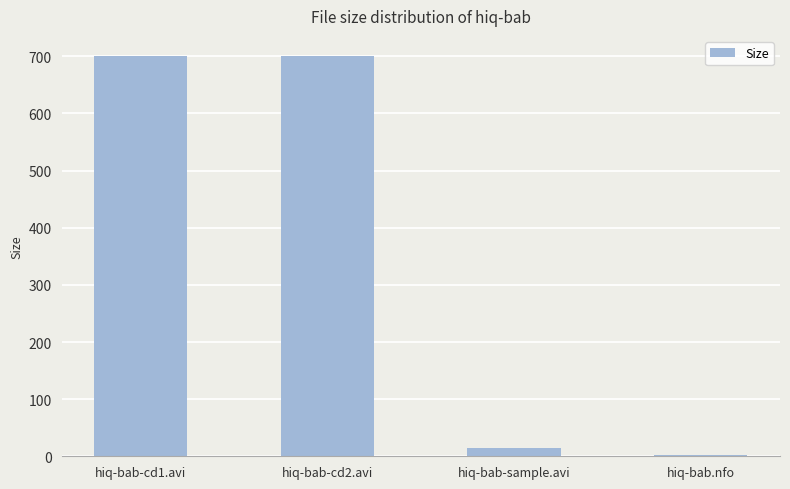

Approximately how many times larger is the value at hiq-bab-cd2.avi compared to hiq-bab.nfo?

294.3